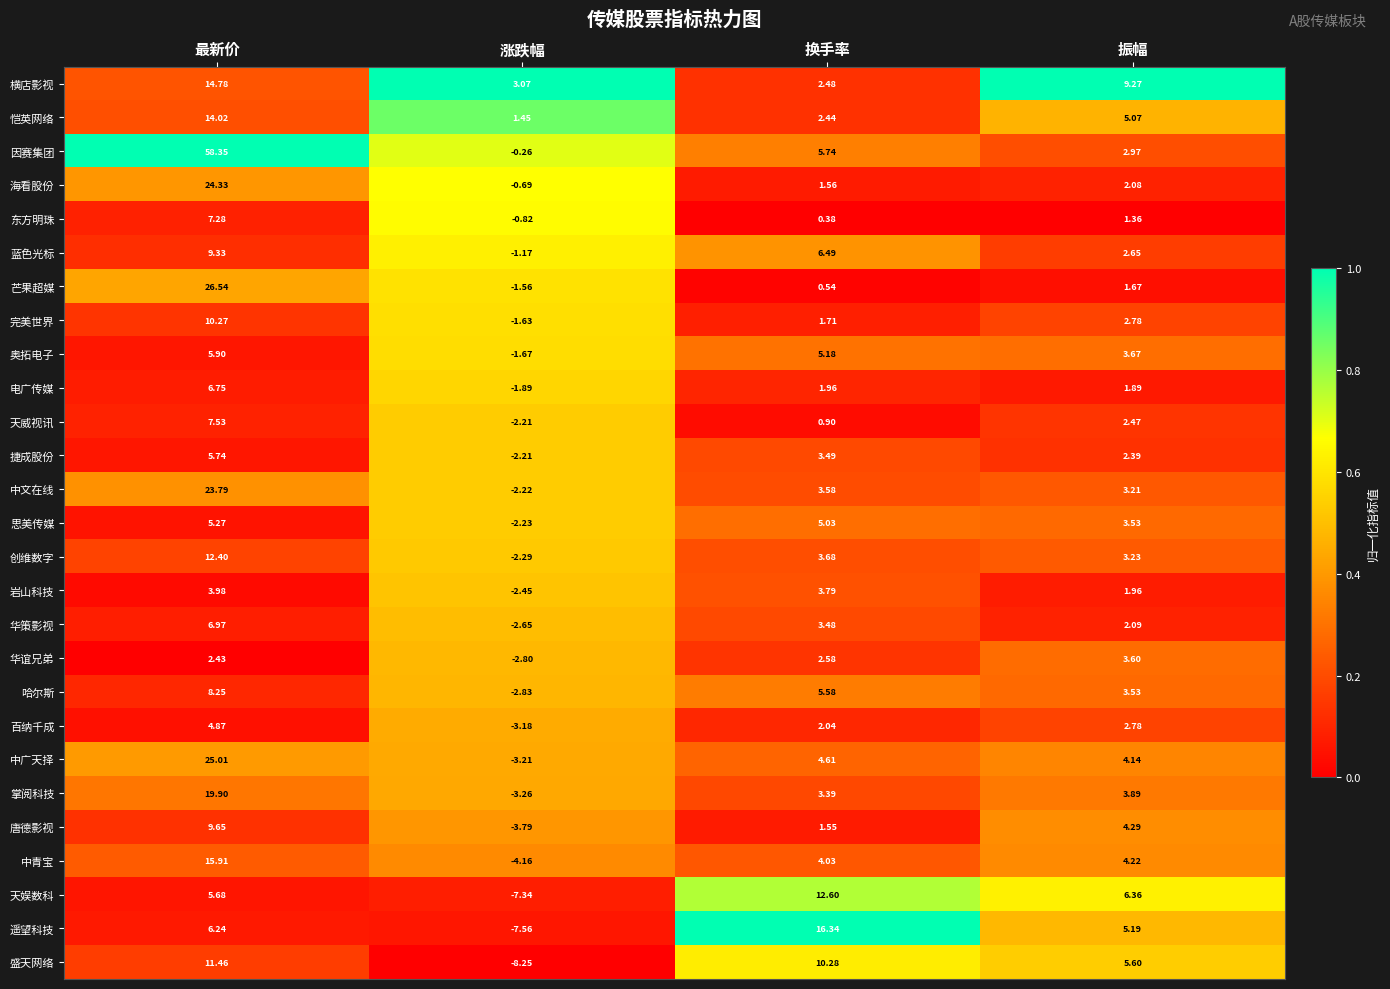

How many series are shown in this chart?

27